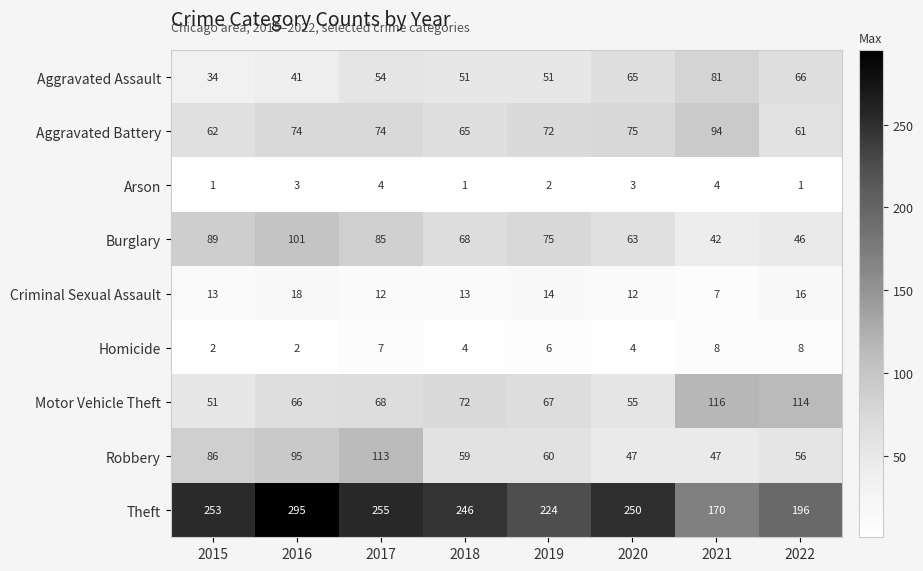

Where is Aggravated Battery nearest to the value 77?

2020